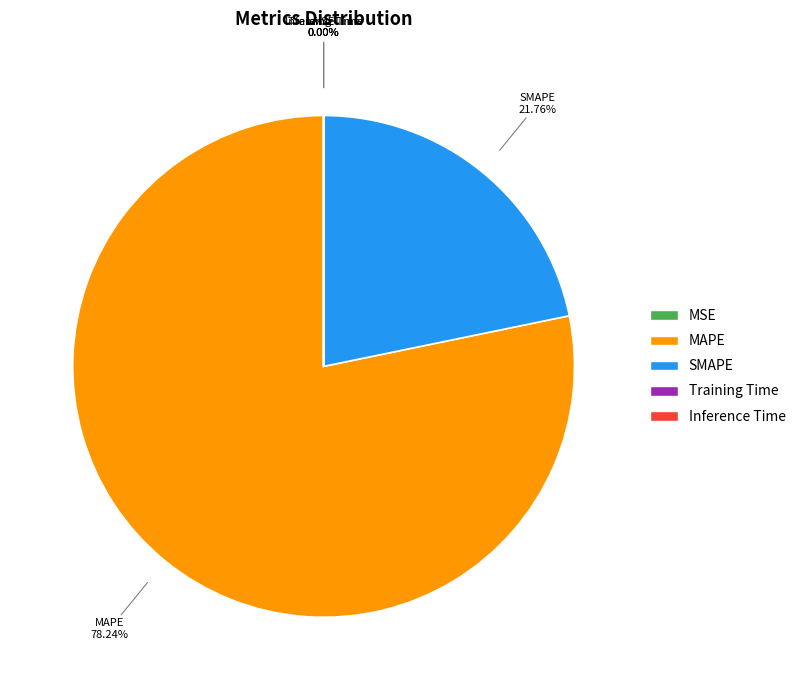

What is the largest slice in the pie chart?

MAPE